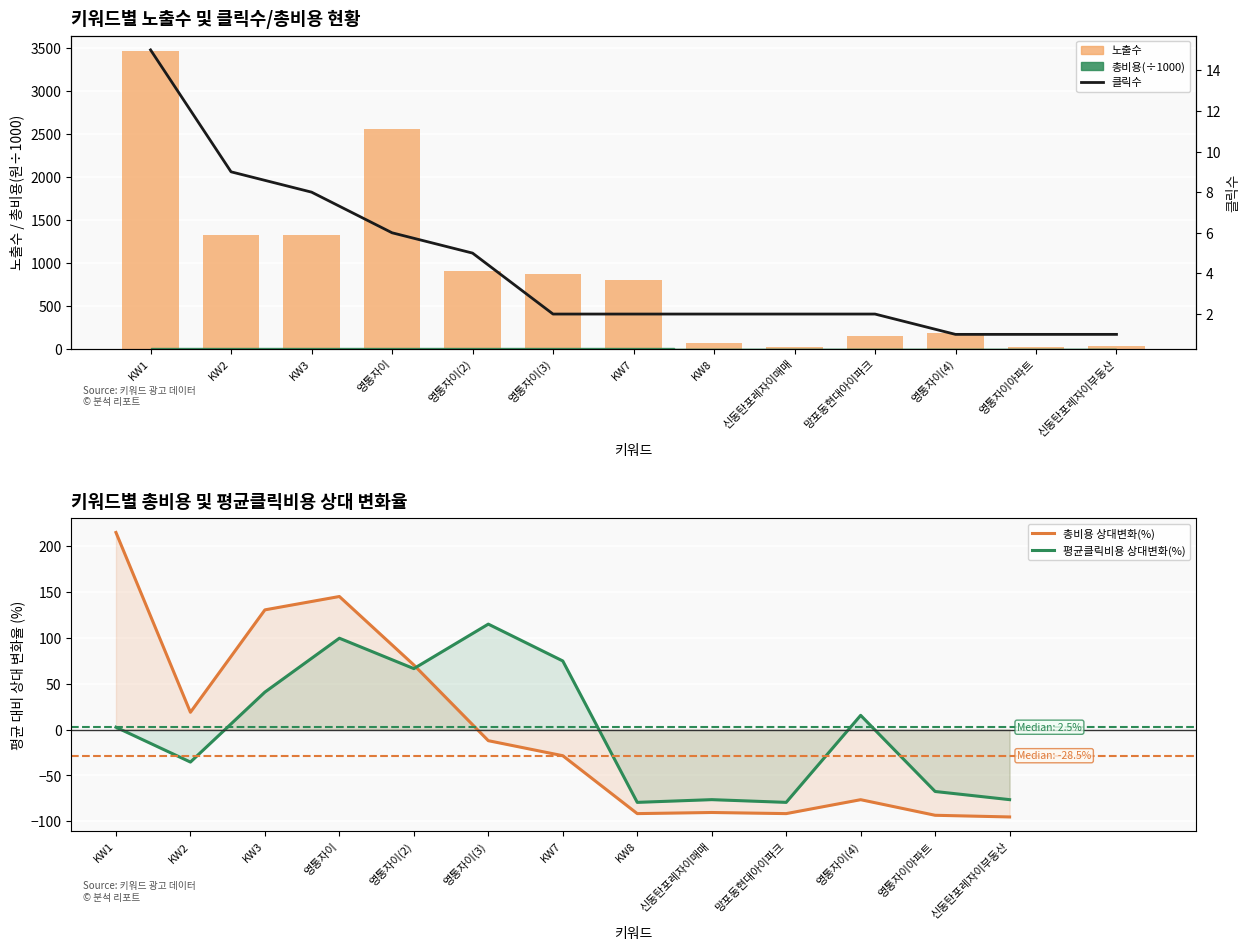

Which series has the largest total across all categories?

노출수